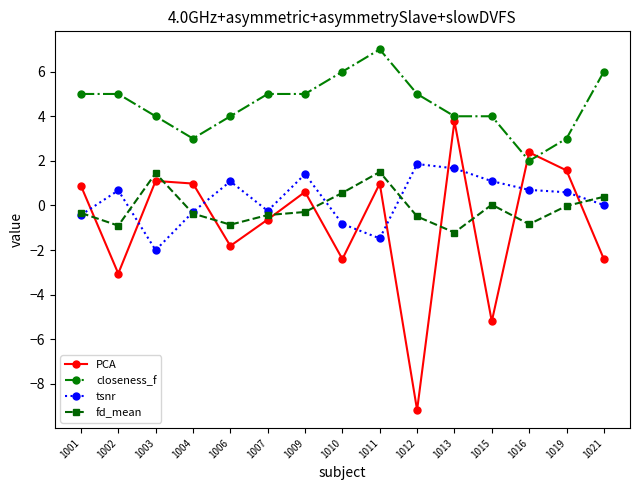

The PCA series shows 3.8 at 1013. True or false?

True